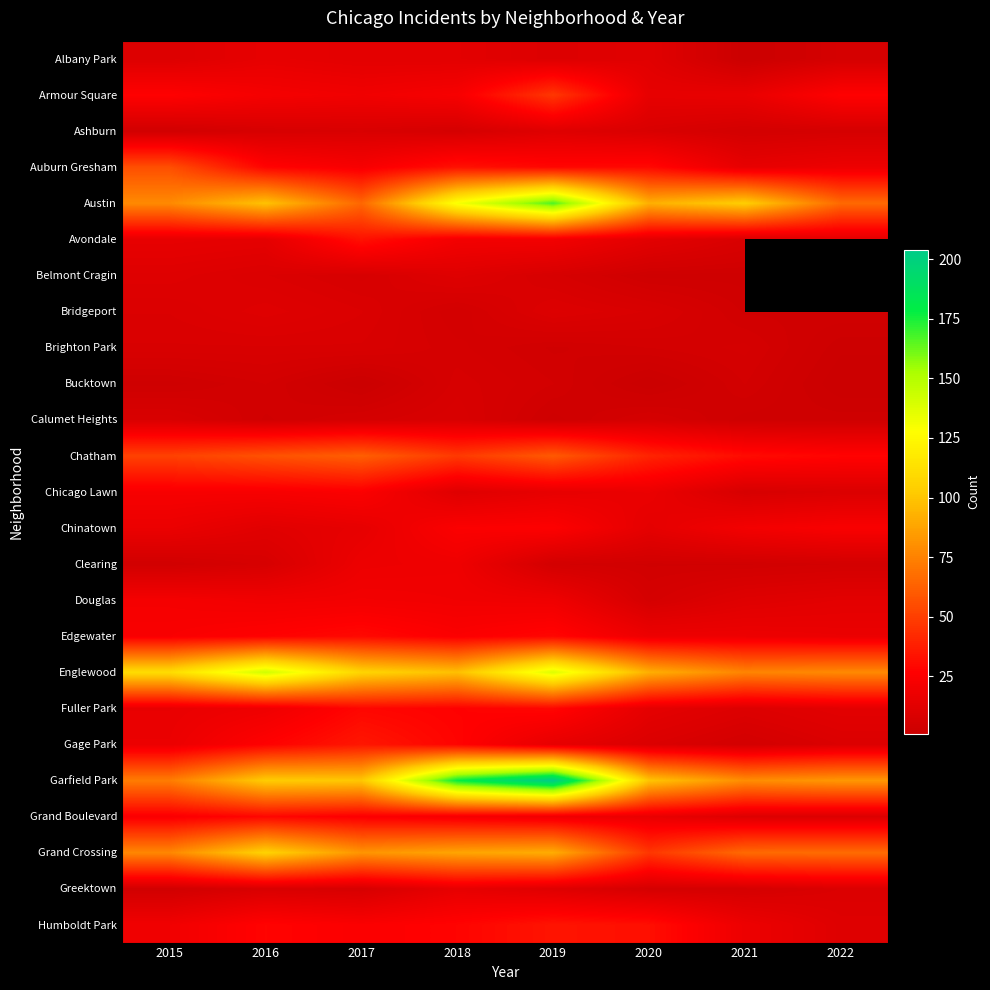

Which series changed the most between 2020 and 2021?

Garfield Park